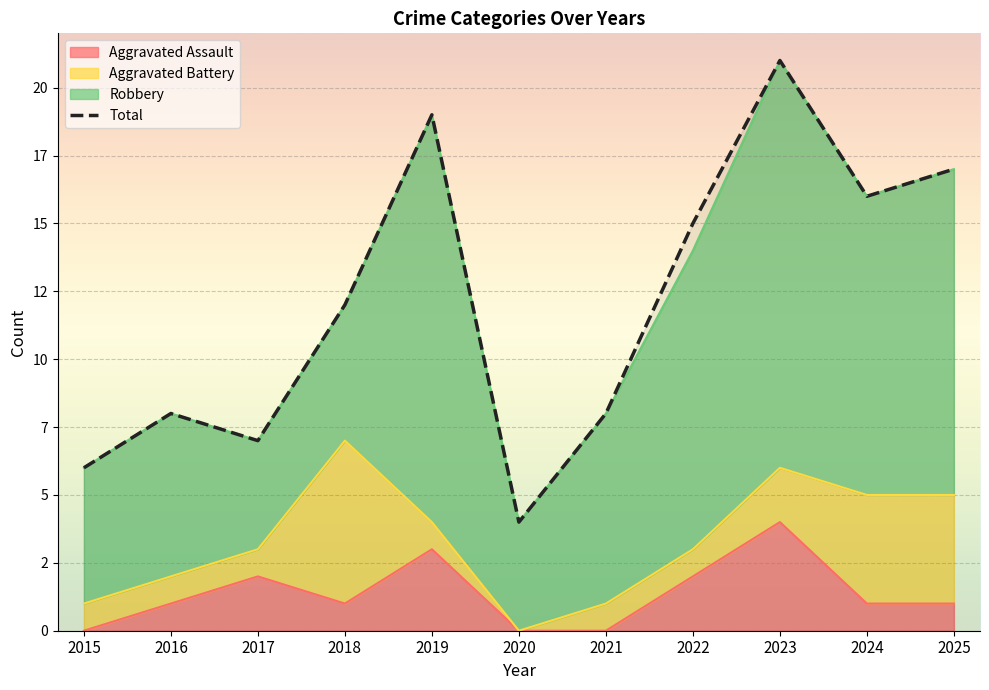

Which has a higher value, 2020 or 2016?

2016